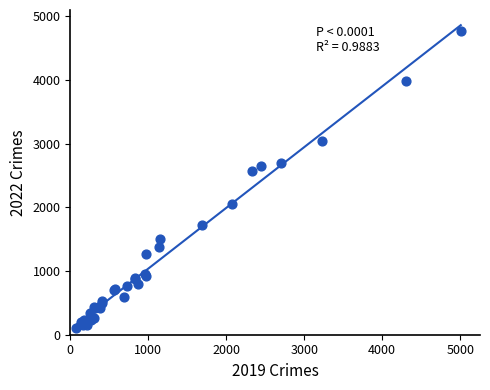

What Y value in the scatter plot is closest to 2430?

2566